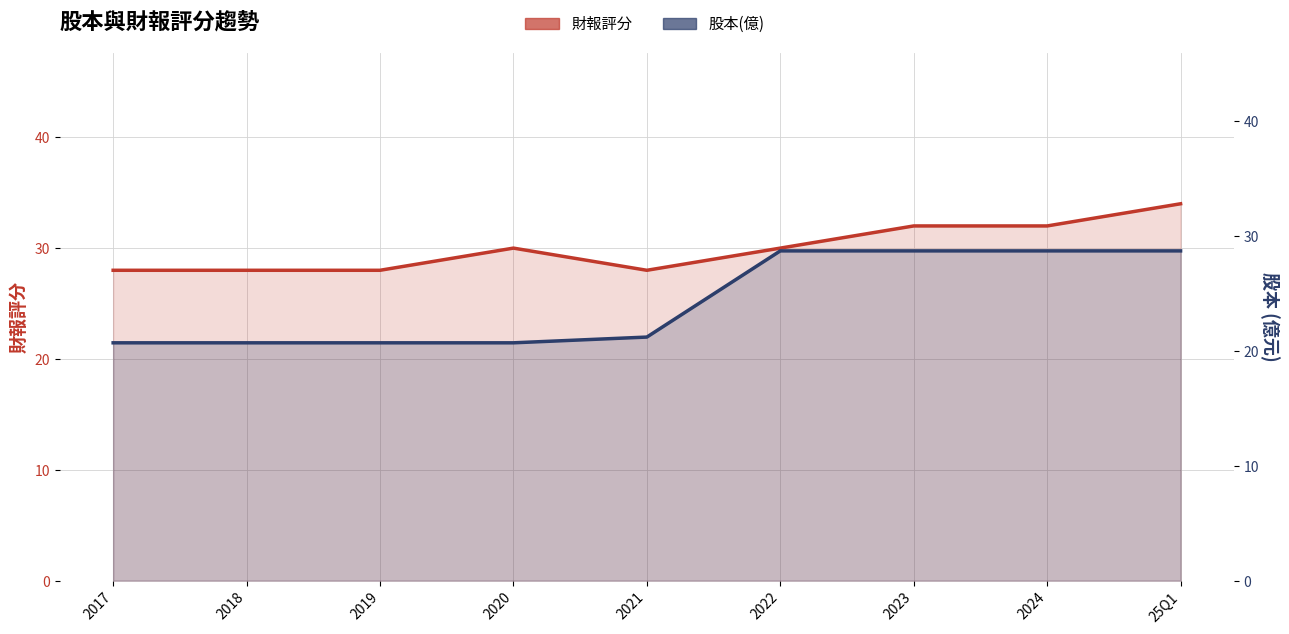

How many interior local valleys does the 財報評分 series have?

1